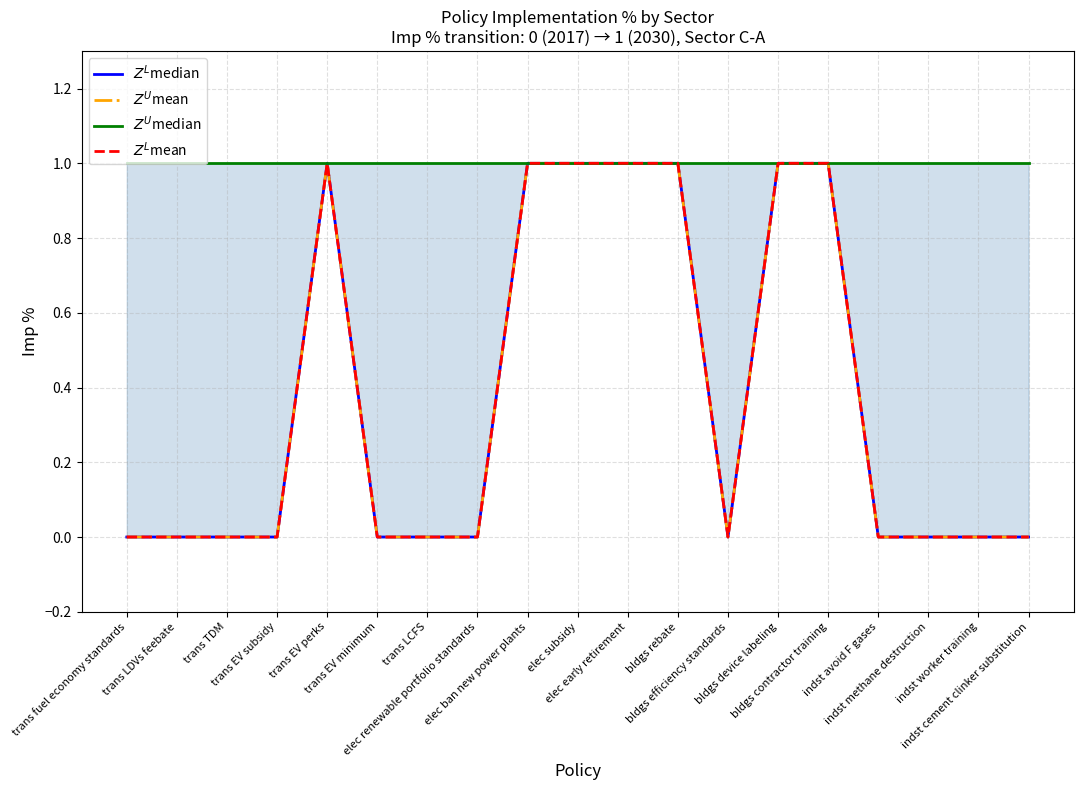

What position from the right is bldgs device labeling?

6